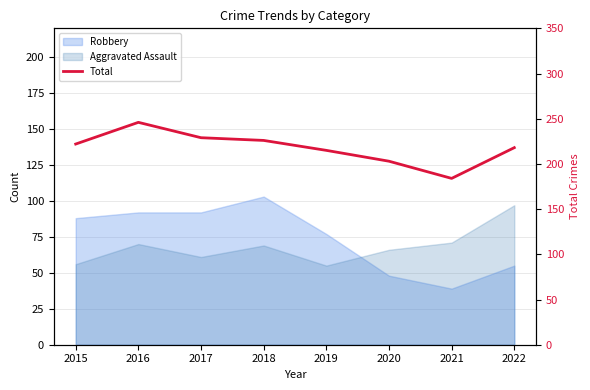

What is the minimum value shown in the chart?

184